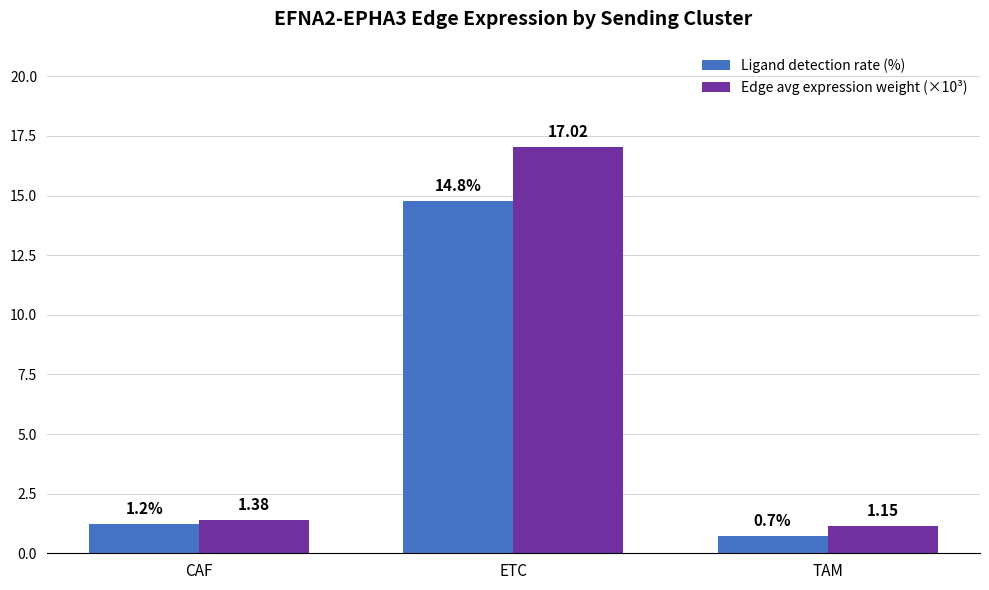

What is the smallest value displayed?

0.7